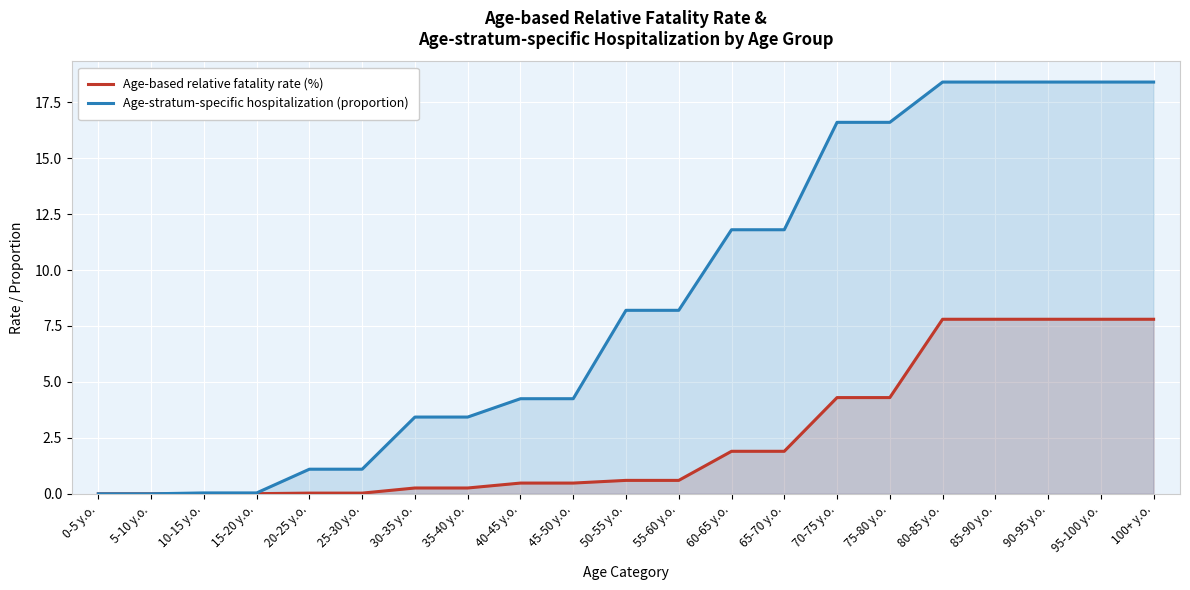

Rank the series by their maximum value, from highest to lowest.

Age-stratum-specific hospitalization (proportion), Age-based relative fatality rate (%)